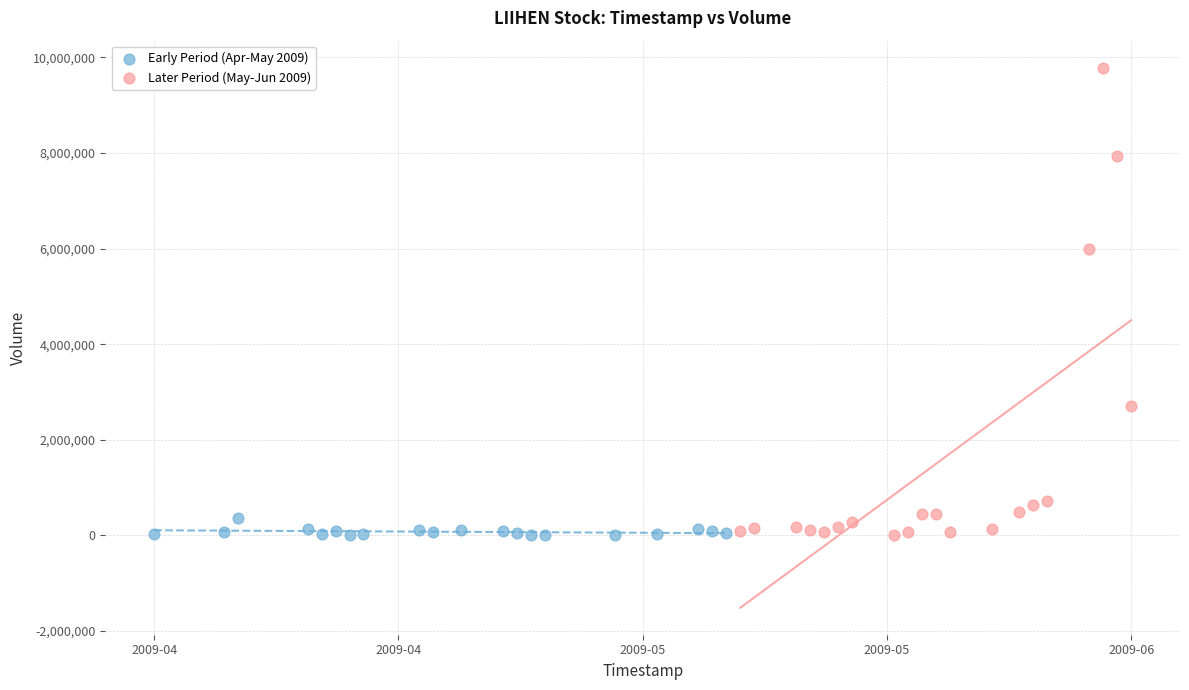

Which series has the widest spread of Y values?

Later Period (May-Jun 2009)